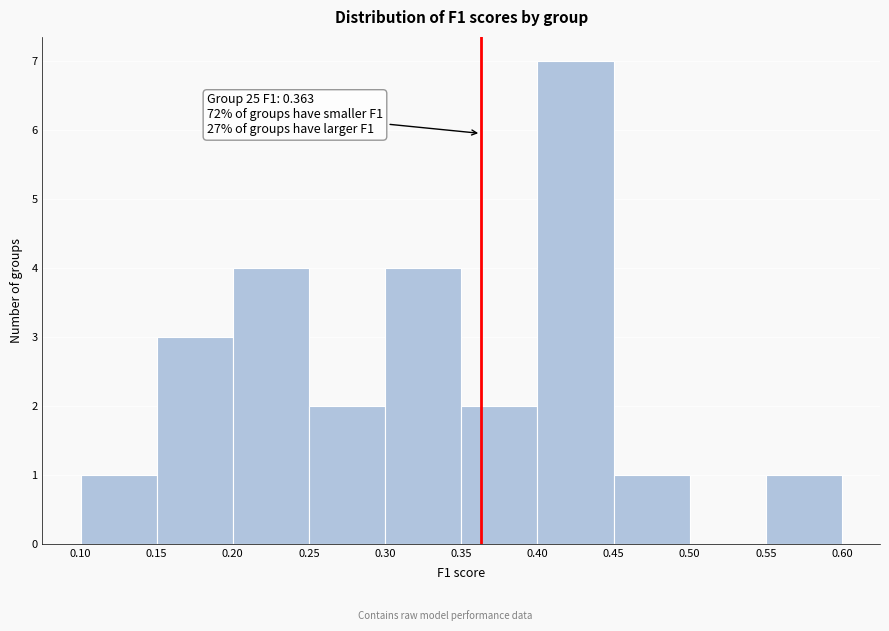

Which range on the x-axis has the tallest bar?

0.40 to 0.45